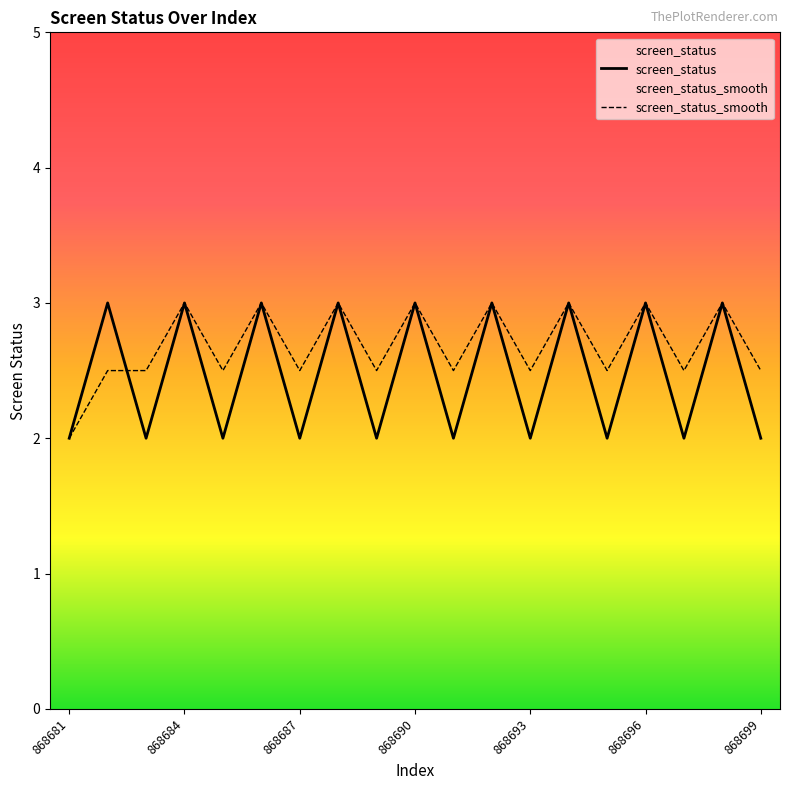

How many lines are shown in the chart?

2